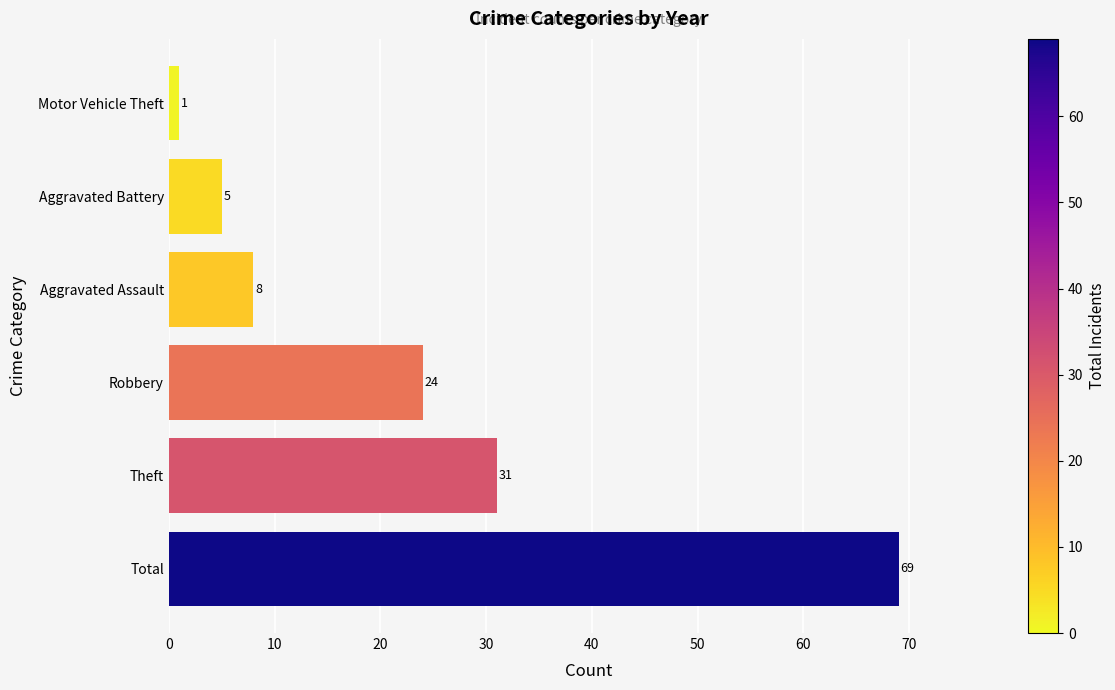

How many categories are shown in the chart?

6